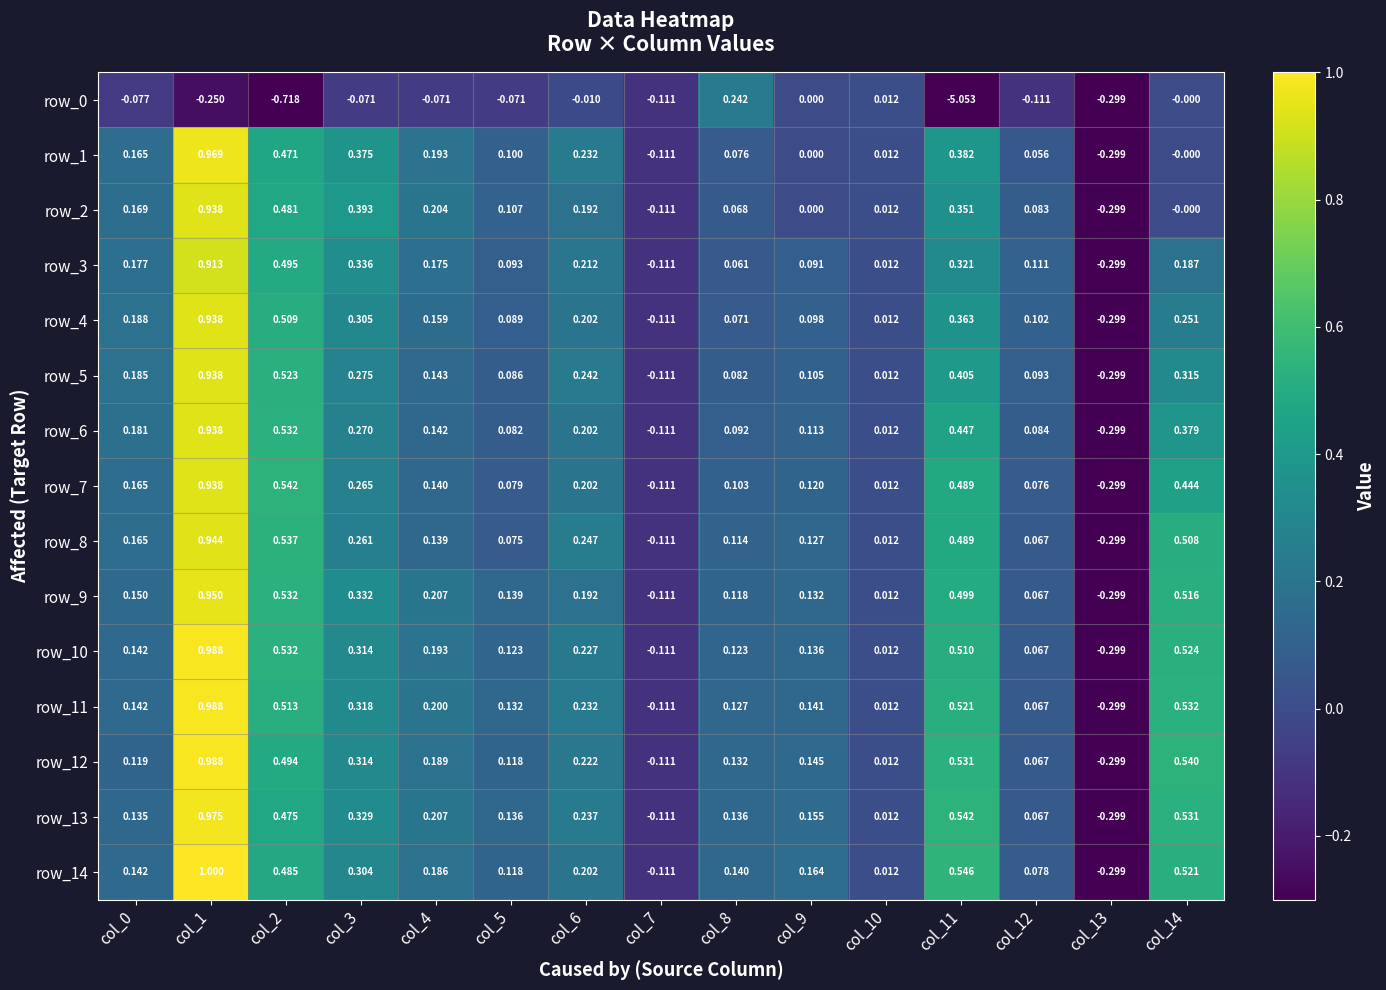

At which label does row_2 reach its peak?

col_1